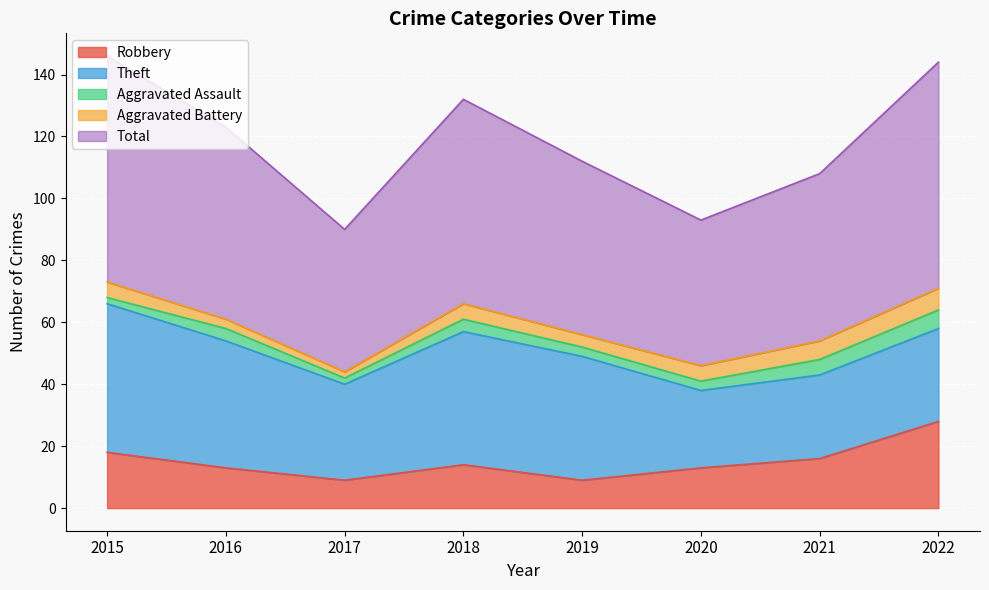

Reading left to right, transcribe all the data shown in this chart.

Robbery: 18	13	9	14	9	13	16	28
Theft: 48	41	31	43	40	25	27	30
Aggravated Assault: 2	4	2	4	3	3	5	6
Aggravated Battery: 5	3	2	5	4	5	6	7
Total: 73	62	46	66	56	47	54	73